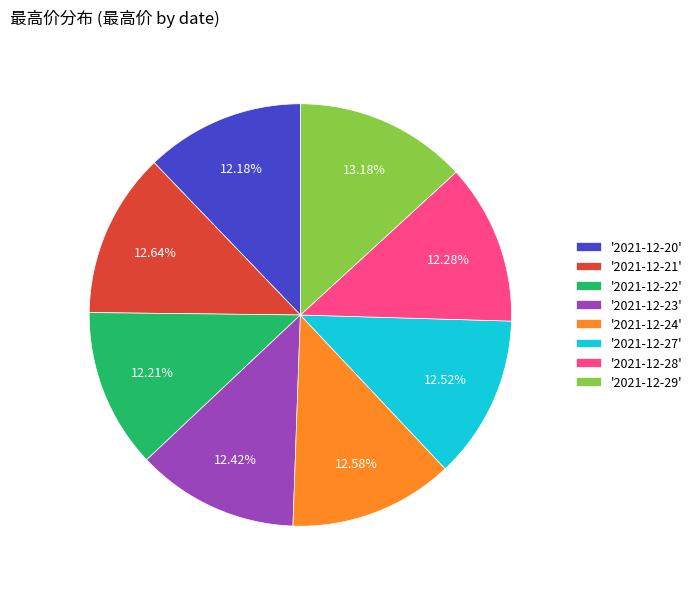

What is the ratio of the value at '2021-12-20' to the value at '2021-12-21'?

1.0